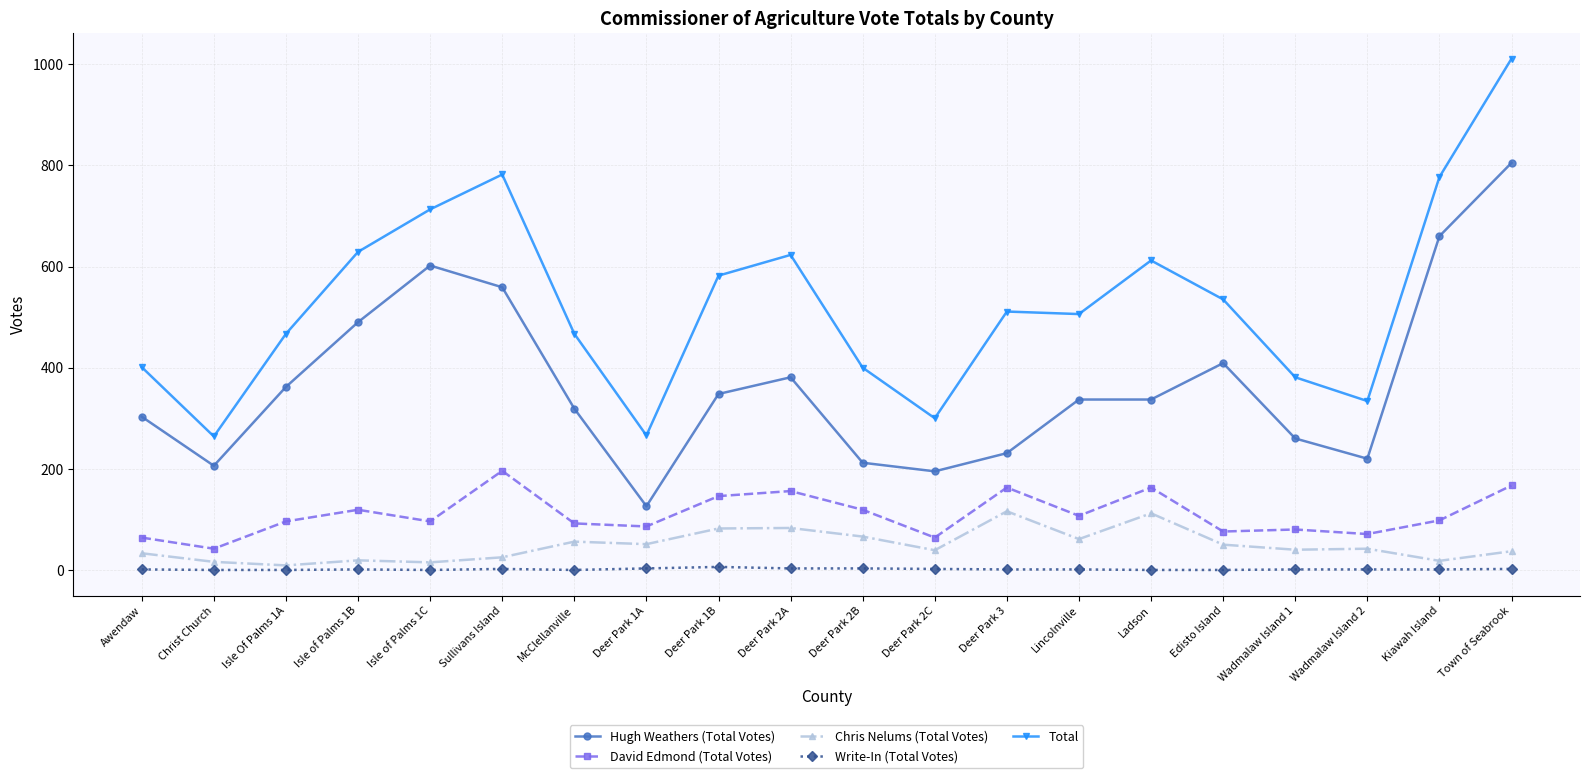

How many distinct data groups are displayed?

5